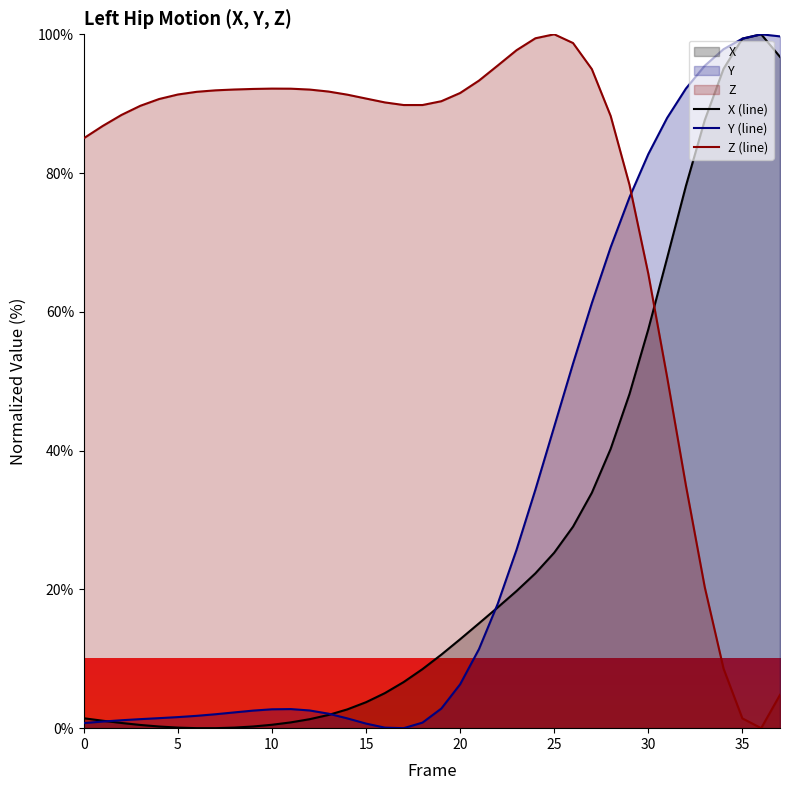

True or false: Y (line) and X (line) intersect in this chart.

True